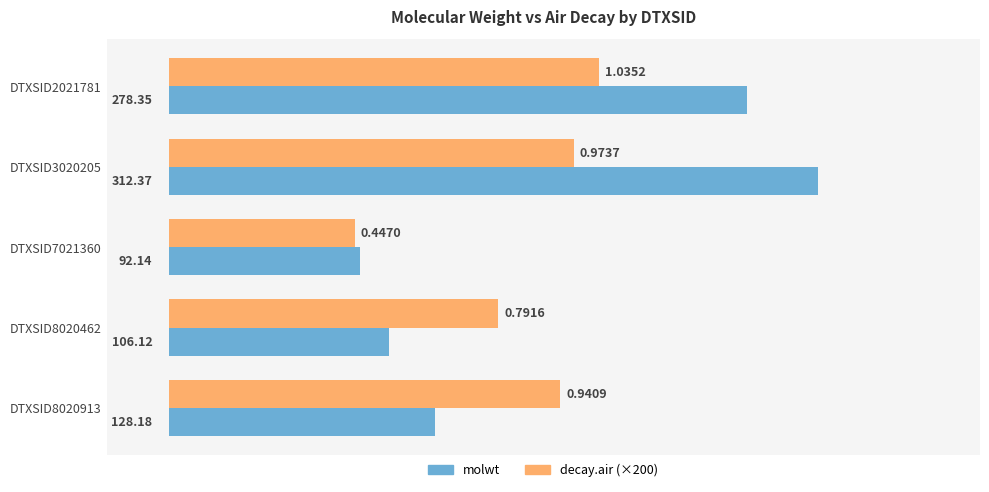

Between DTXSID2021781 and DTXSID8020462, which series saw the biggest shift?

molwt